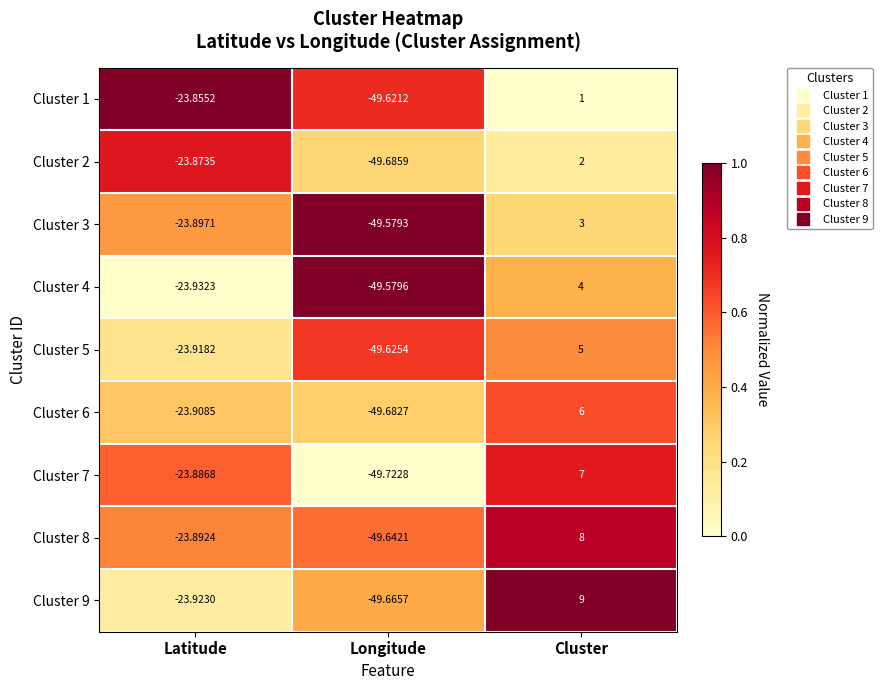

List the labels in order of Cluster 2 value, largest first.

Cluster, Latitude, Longitude